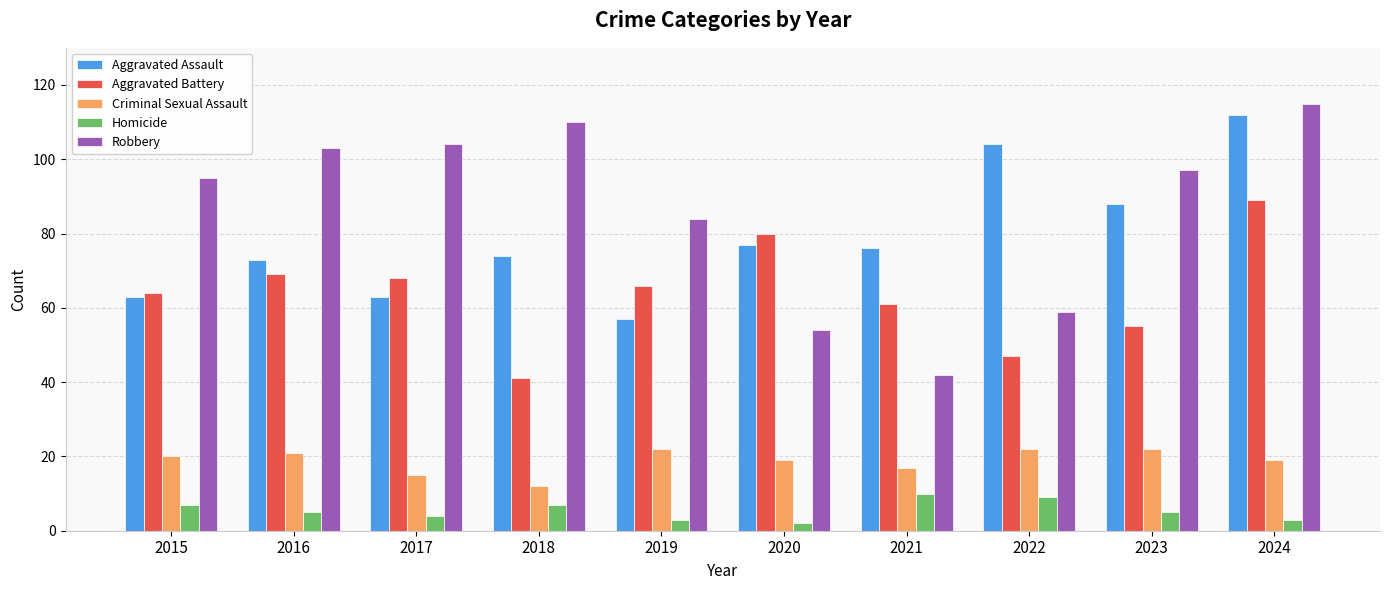

Which category has the highest value in the Aggravated Assault series?

2024